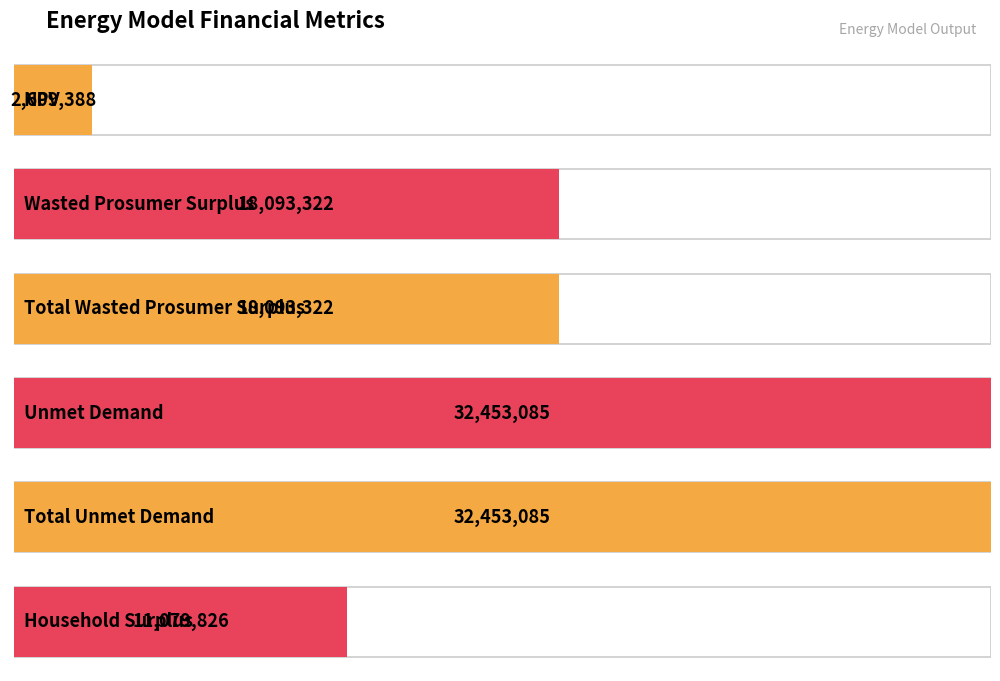

What is the change in value from Wasted Prosumer Surplus to Unmet Demand?

+14359763.4